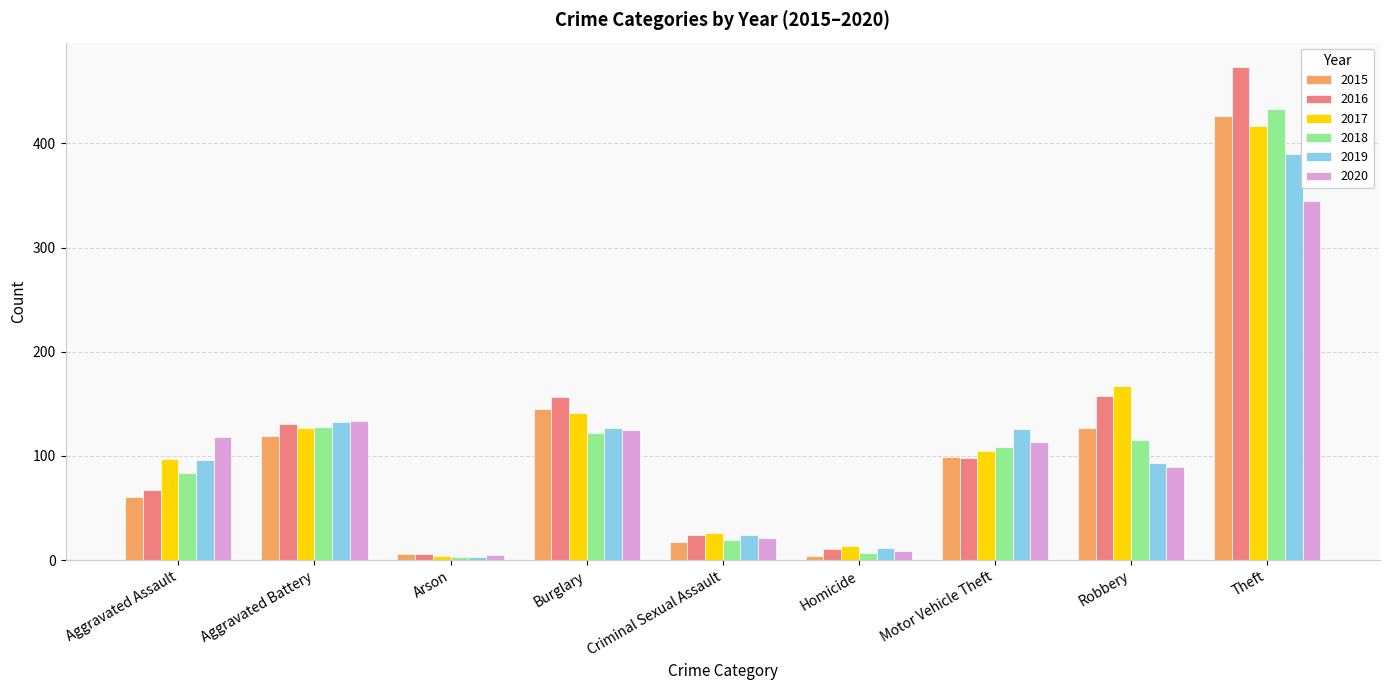

What is the highest value of the 2019 series?

390